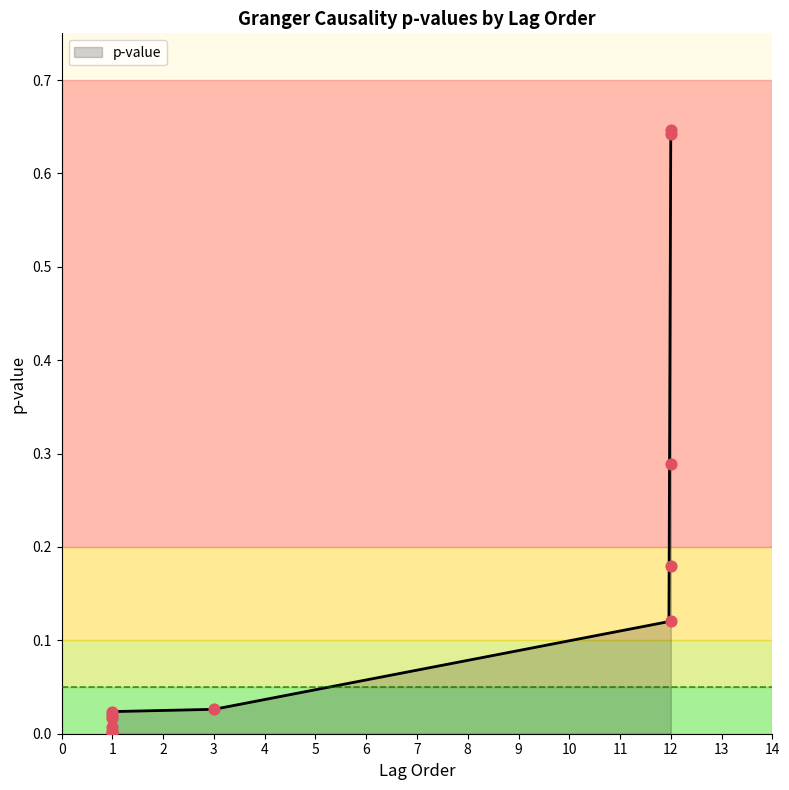

Between 1 and 12, which is larger?

12